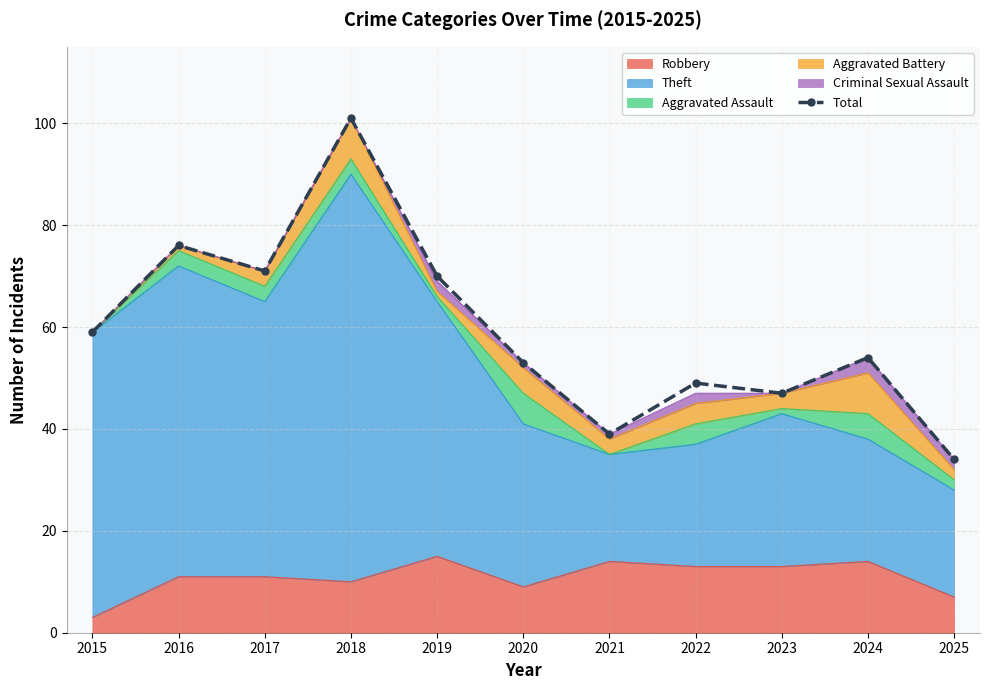

Reading left to right, extract all data points from this chart.

59	76	71	101	70	53	39	49	47	54	34